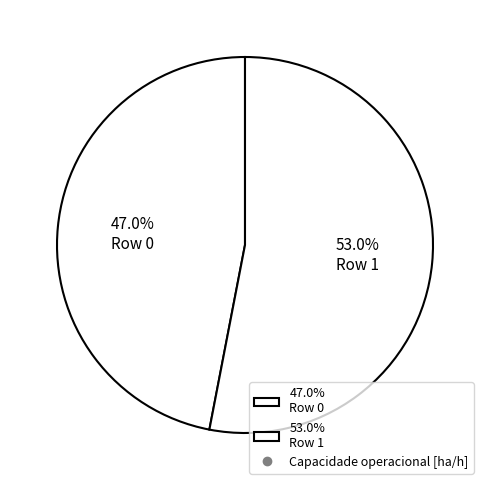

Which slice represents more than half of the pie?

53.0% Row 1